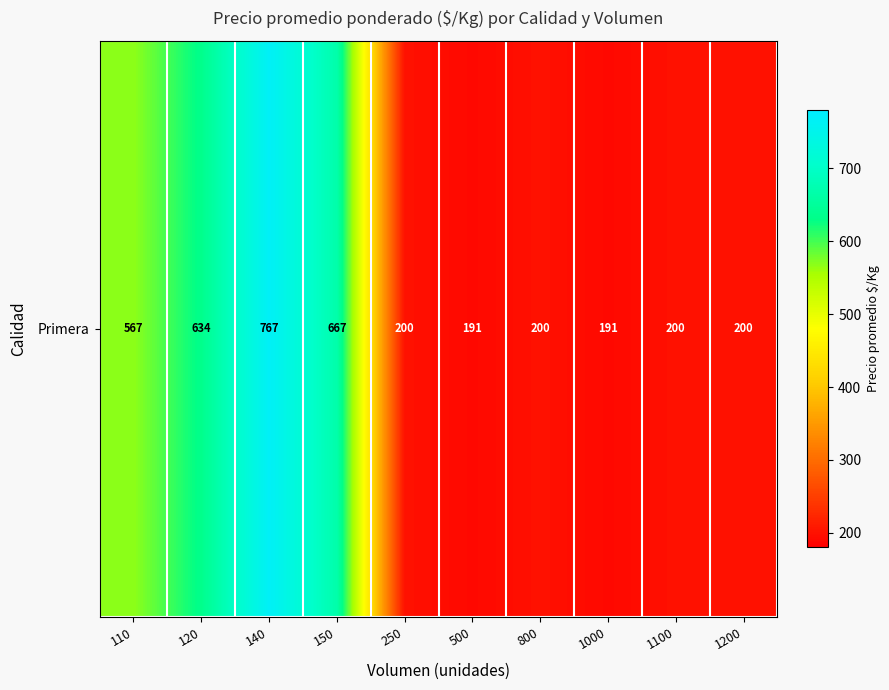

Which has a higher value, 110 or 1100?

110